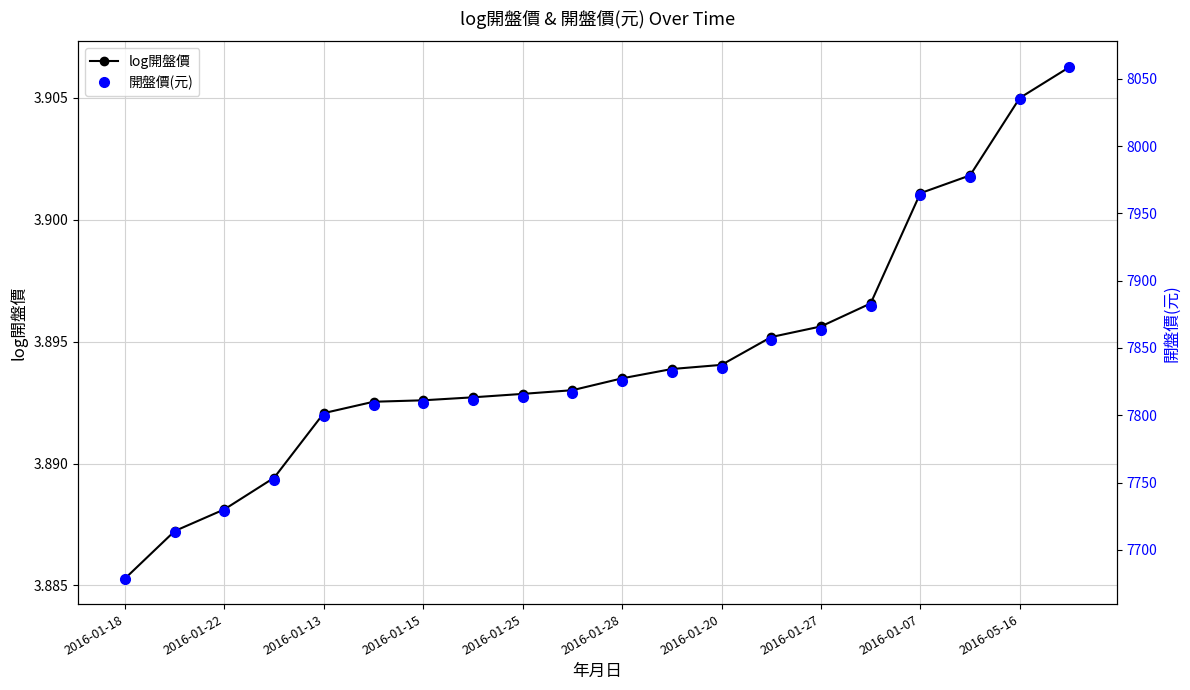

Which category has the lowest value in the log開盤價 series?

2016-01-18